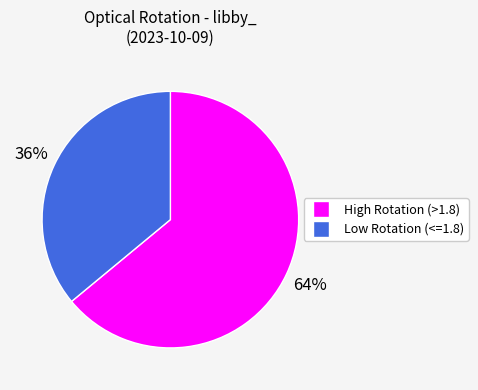

Does any single category account for the majority?

Yes